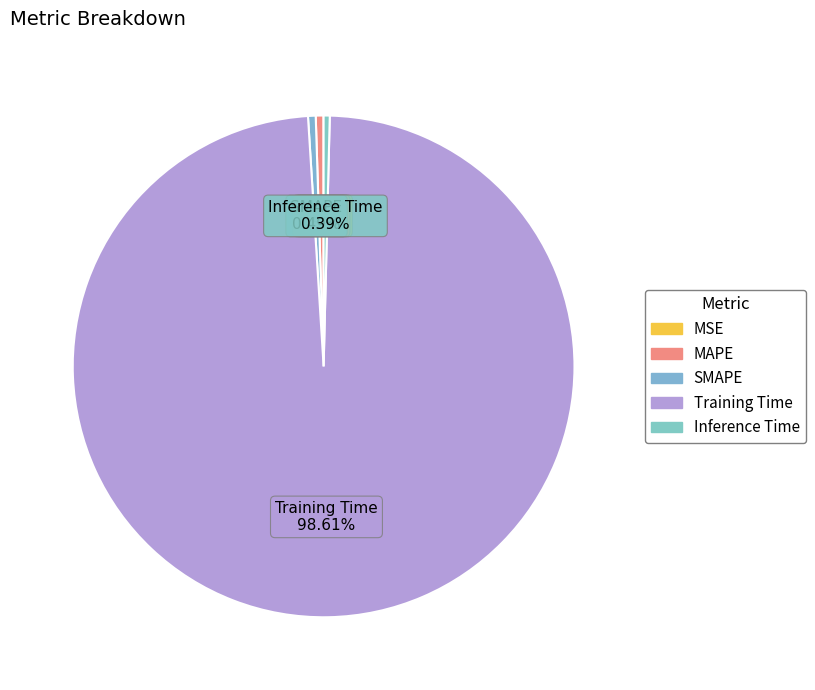

To the nearest percent, what is the difference between the largest and smallest slice percentages?

99%